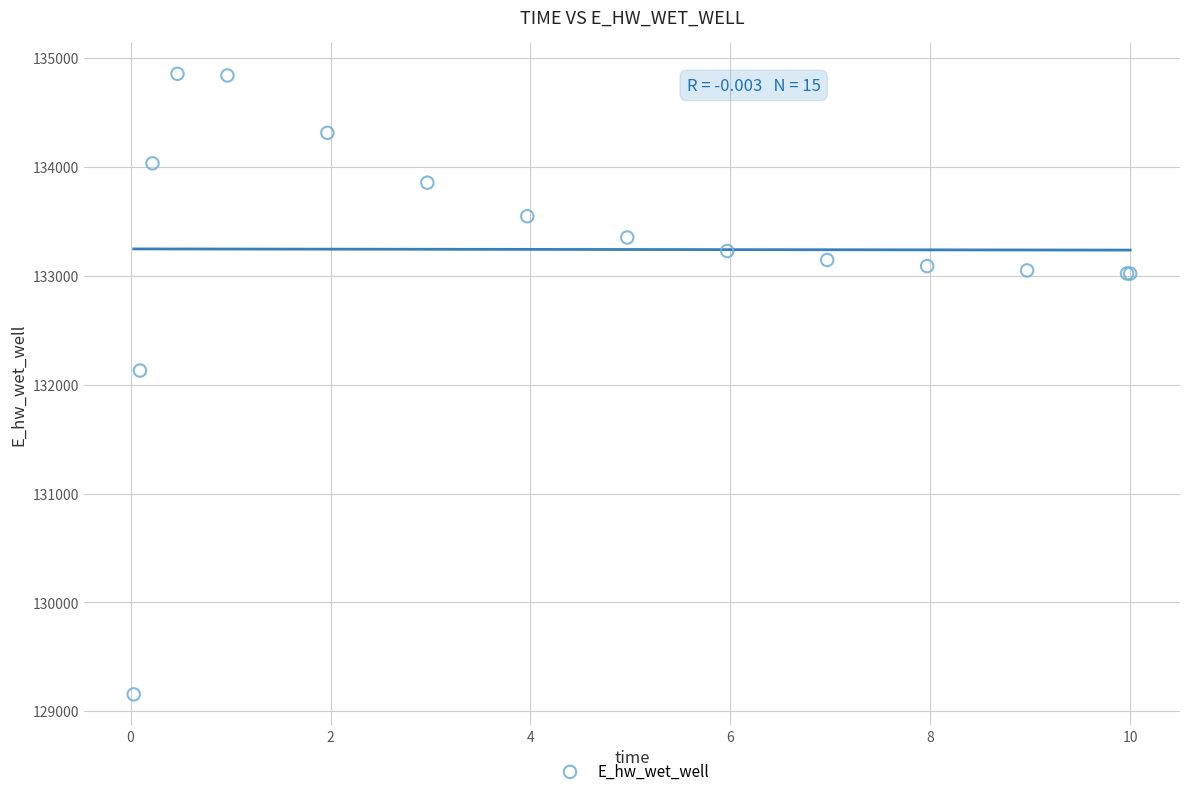

What Y value in the scatter plot is closest to 132006?

132131.3